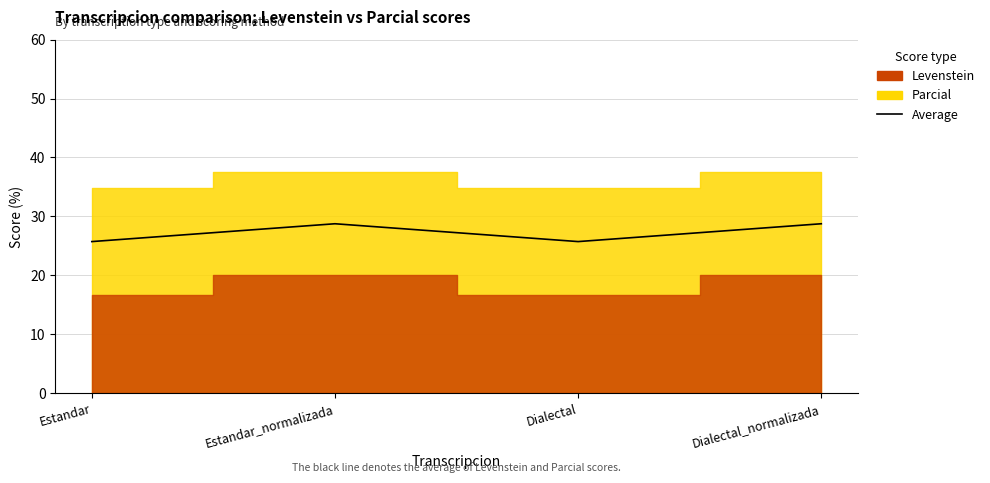

What is the maximum value shown in the chart?

28.8